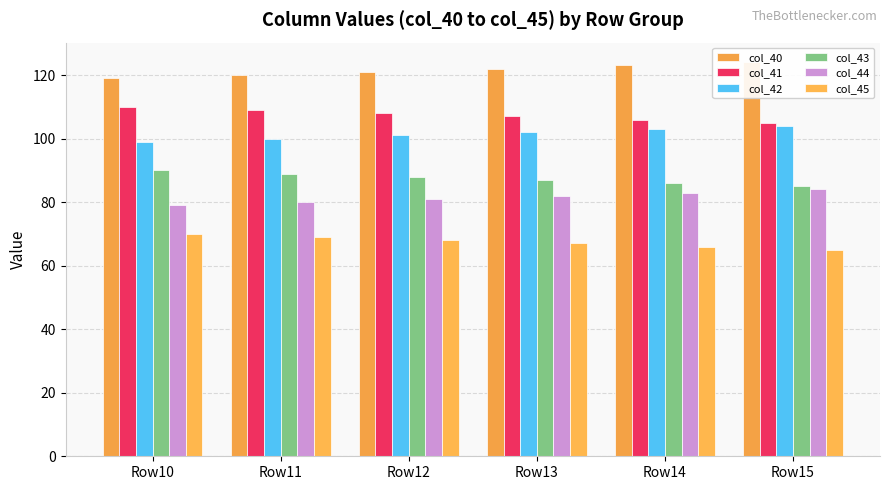

What are all the series names shown in the legend?

col_40, col_41, col_42, col_43, col_44, col_45